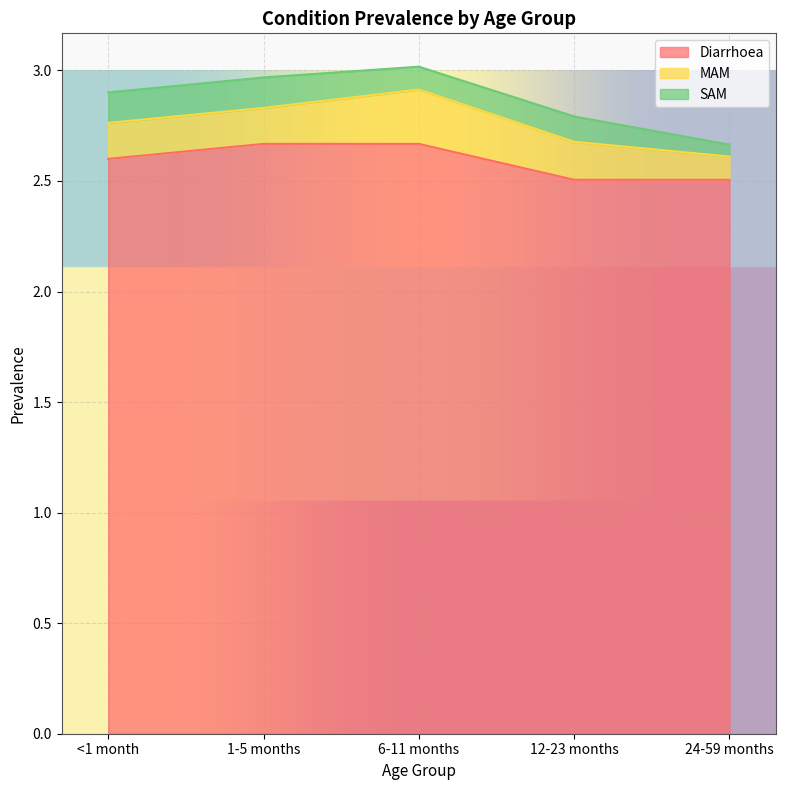

Rank the series at 24-59 months from highest to lowest value.

Diarrhoea, MAM, SAM